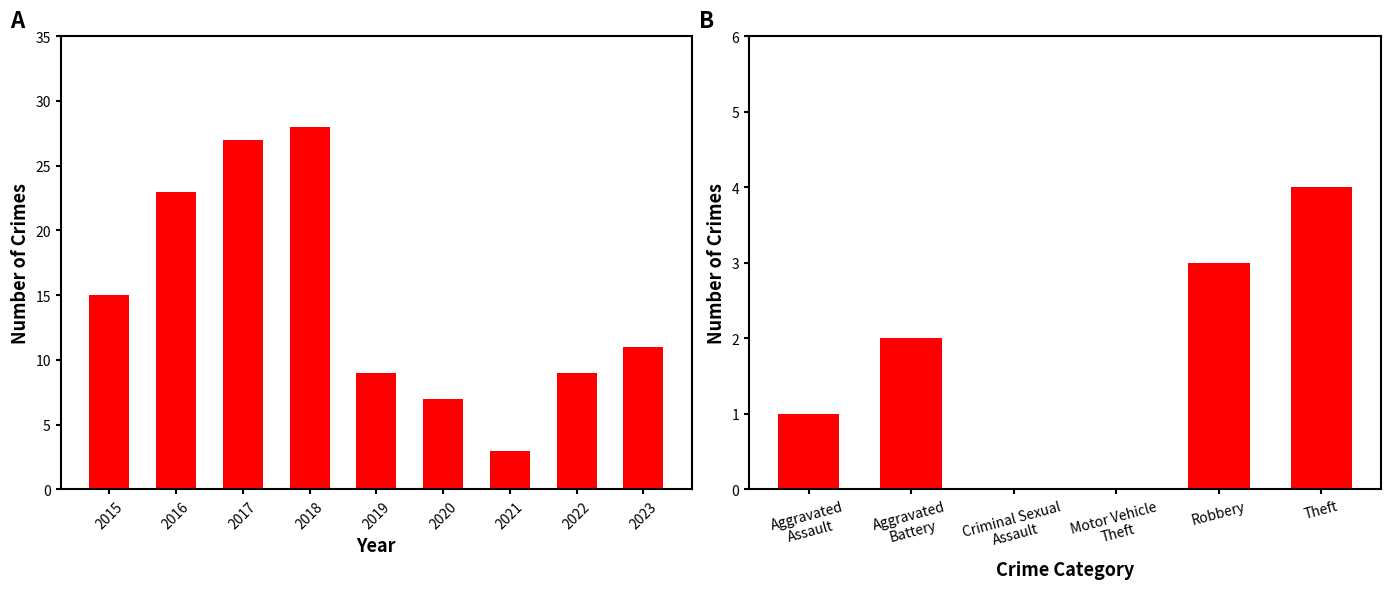

Approximately how many times larger is the value at 2022 compared to 2016?

0.4